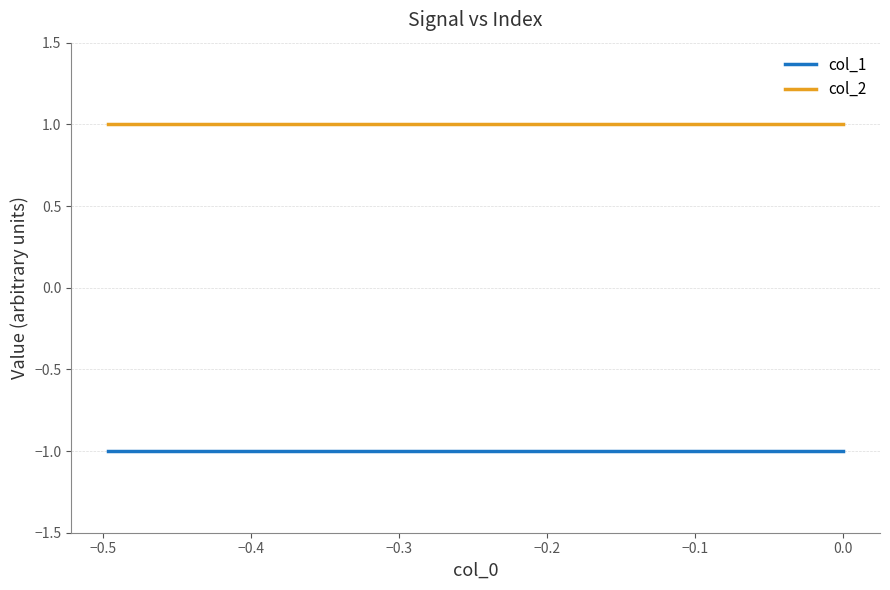

Rank the series by their average value, from highest to lowest.

col_2, col_1